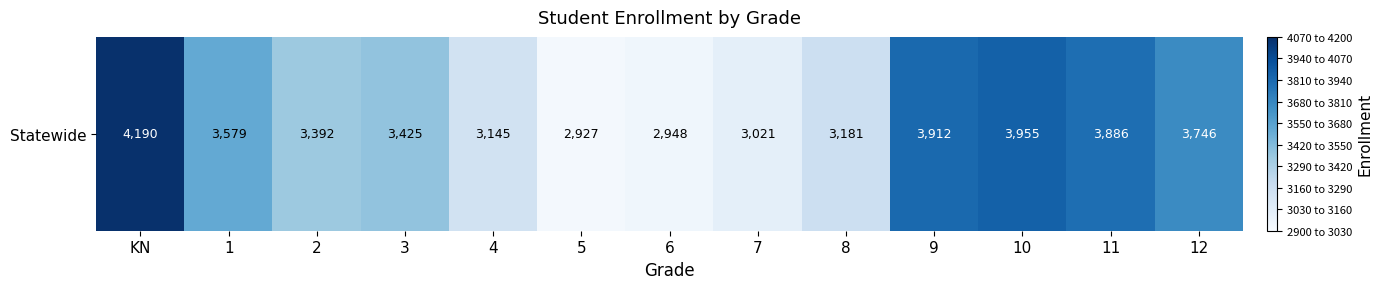

What is the ratio of the value at 2 to the value at 7?

1.1